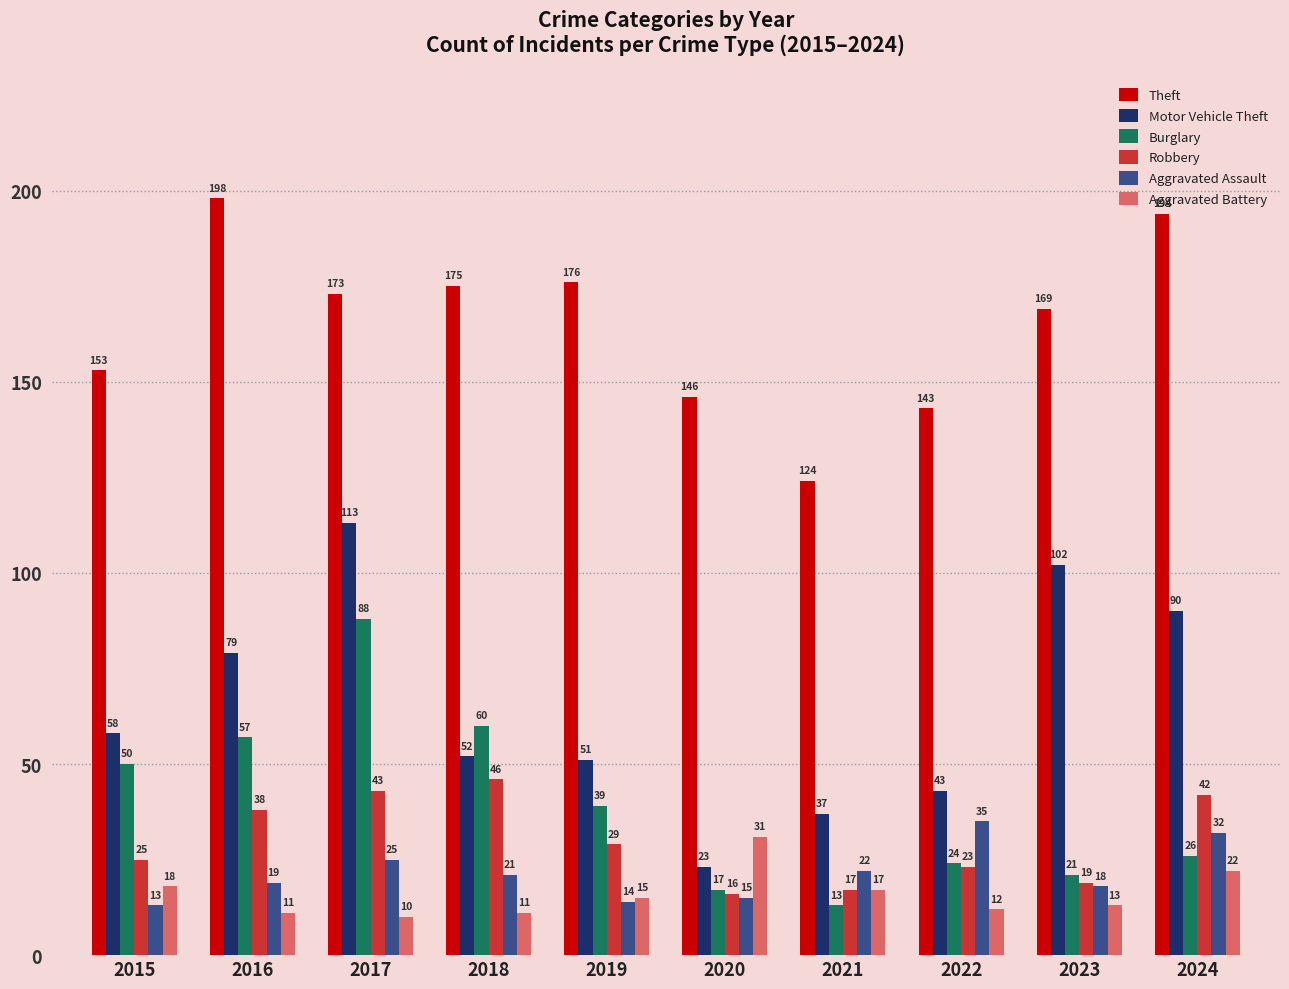

Are the bars horizontal?

No